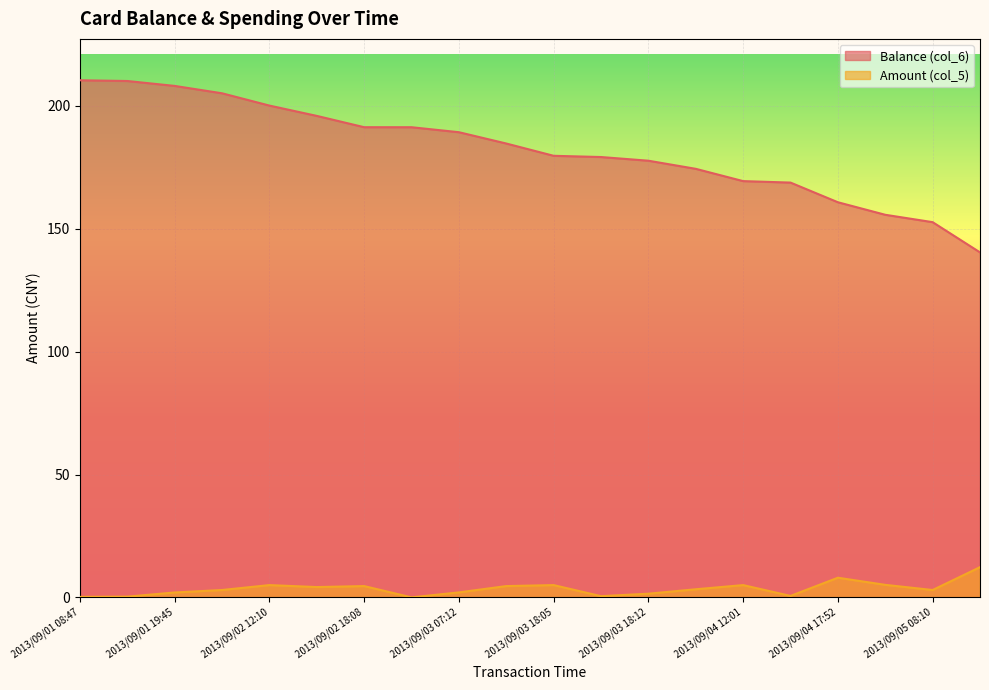

At how many categories does at least one series exceed 52?

20